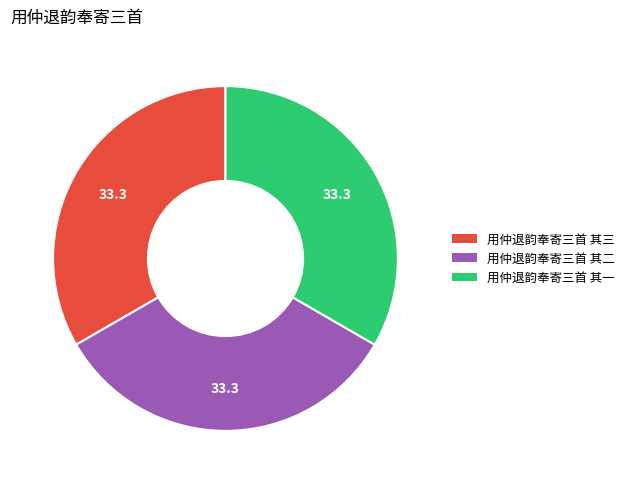

Is it true that 用仲退韵奉寄三首 其一 is 20% of the pie?

False